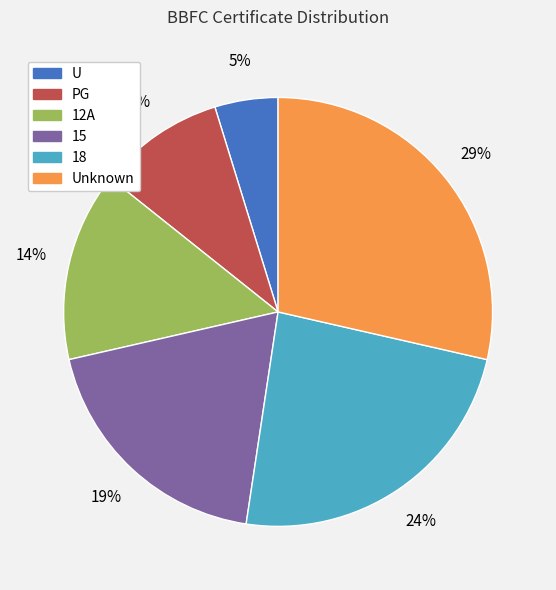

To the nearest percent, what is the average slice percentage?

17%